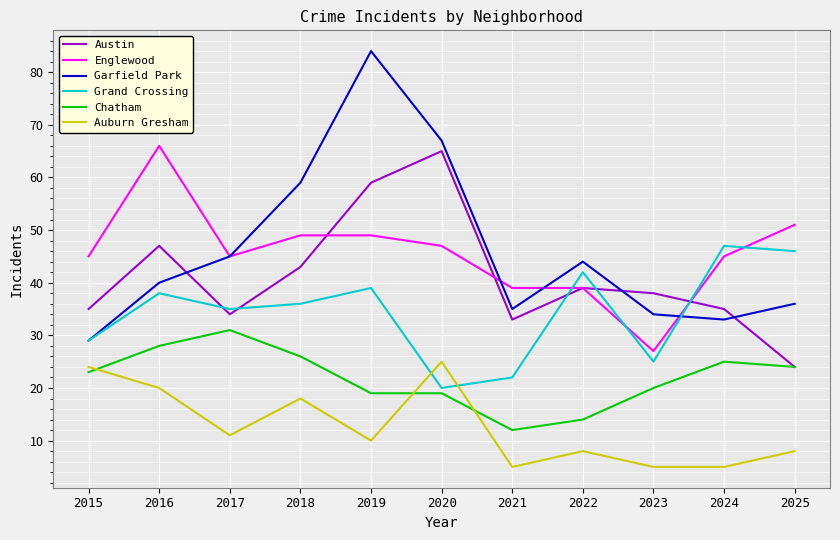

Reading left to right, transcribe all the data shown in this chart.

Austin: 35	47	34	43	59	65	33	39	38	35	24
Englewood: 45	66	45	49	49	47	39	39	27	45	51
Garfield Park: 29	40	45	59	84	67	35	44	34	33	36
Grand Crossing: 29	38	35	36	39	20	22	42	25	47	46
Chatham: 23	28	31	26	19	19	12	14	20	25	24
Auburn Gresham: 24	20	11	18	10	25	5	8	5	5	8